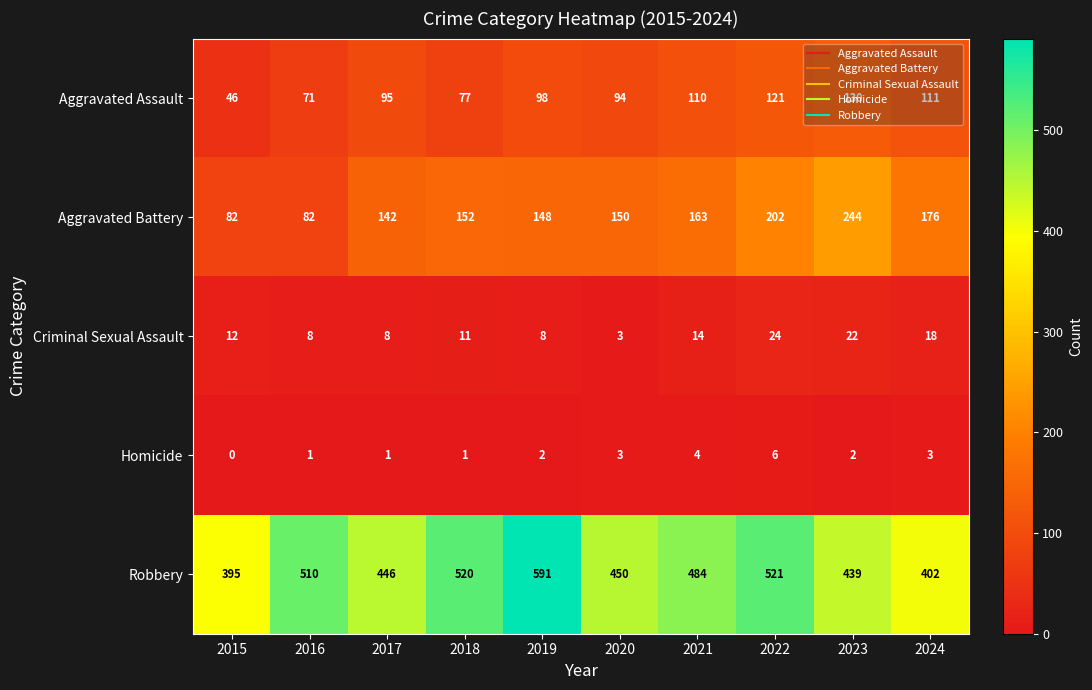

What is the difference between the second highest and second lowest values in the Aggravated Battery series?

120